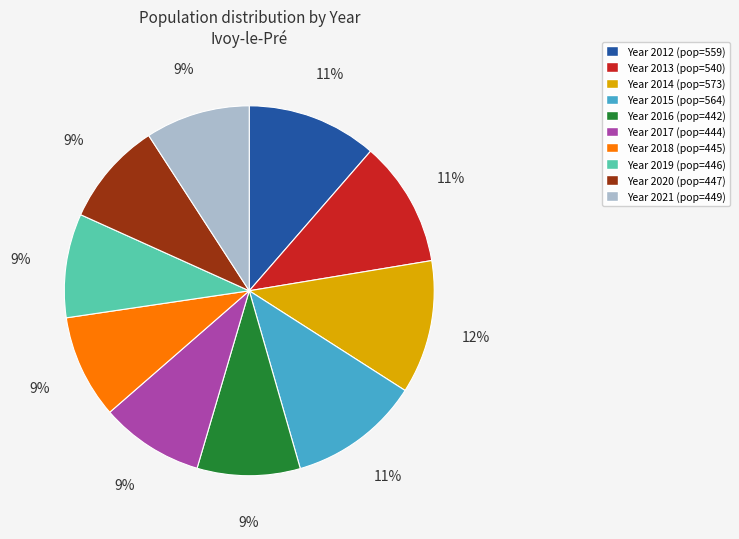

Does any single category account for the majority?

No